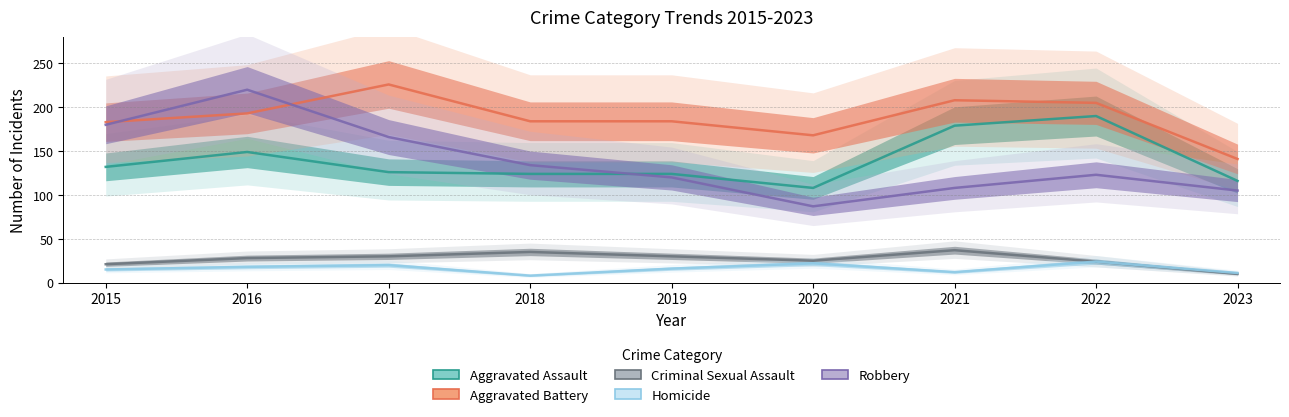

What are all the series names shown in the legend?

Aggravated Assault, Aggravated Battery, Criminal Sexual Assault, Homicide, Robbery